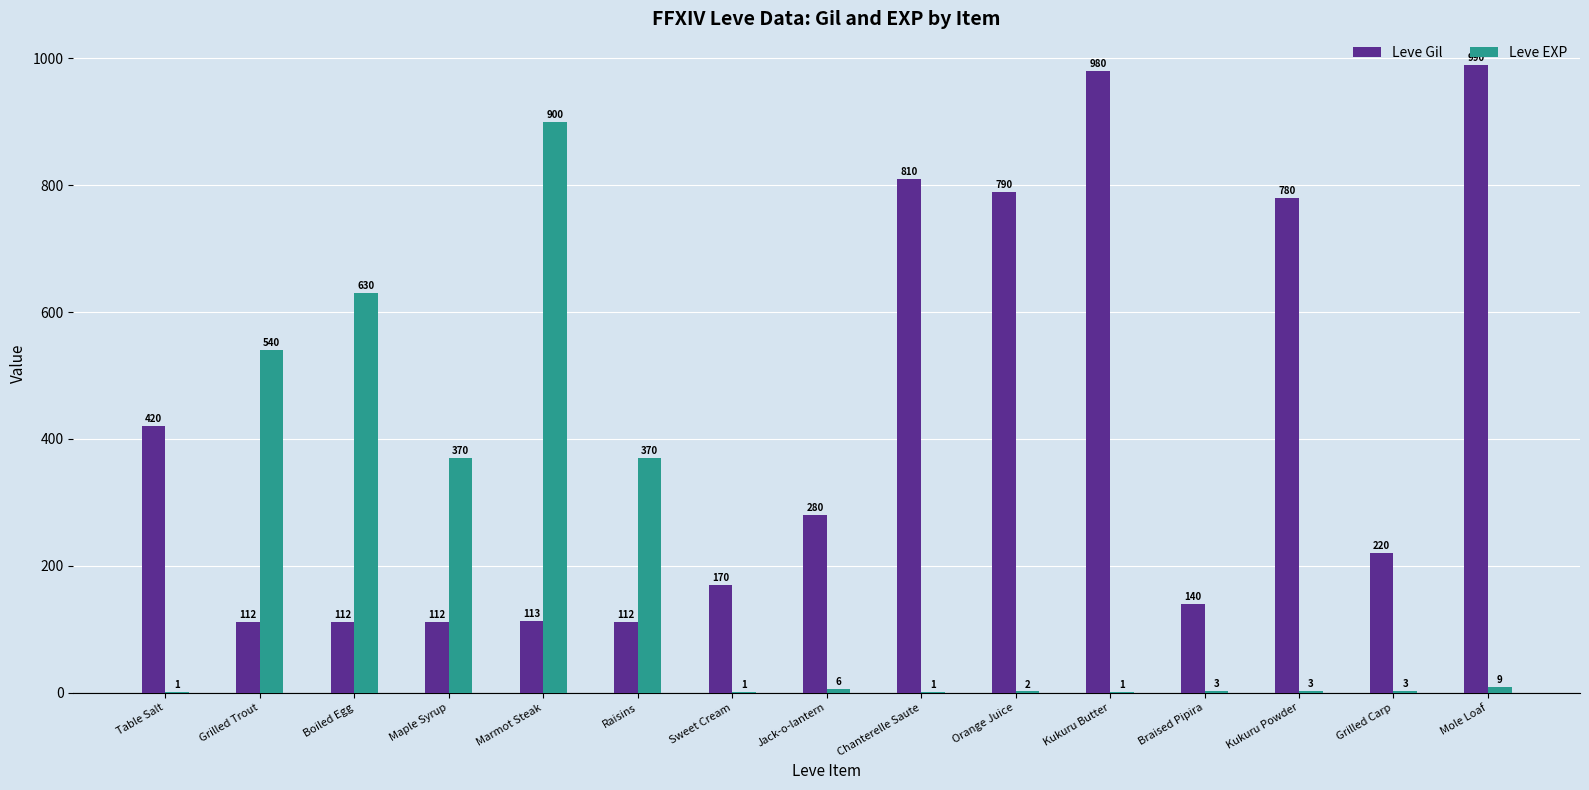

What is the sum of all Leve Gil values?

6141